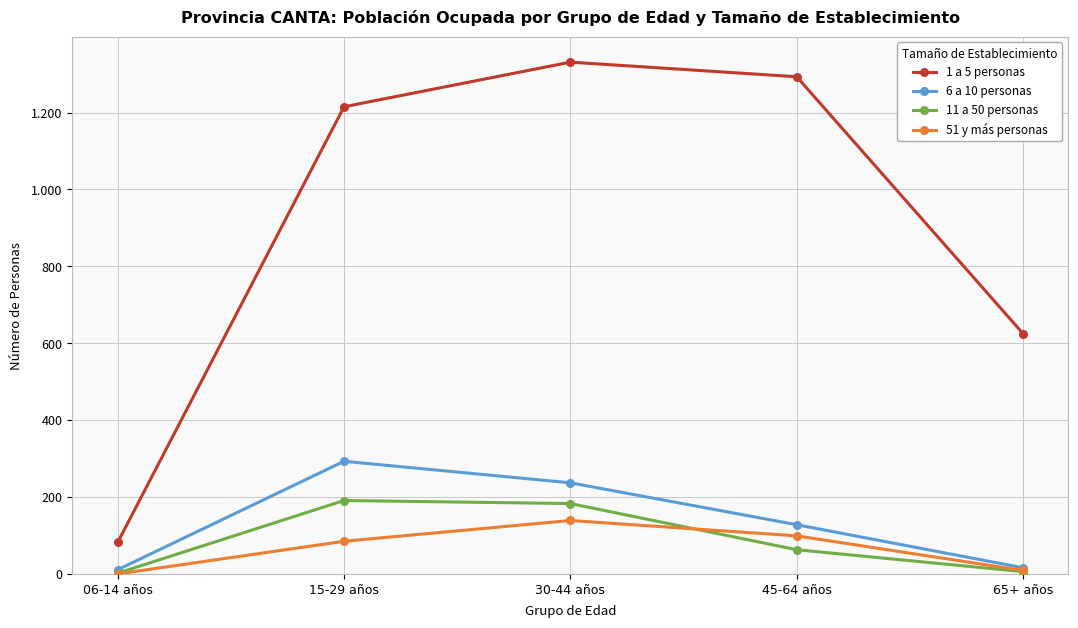

How many intersections are there between 11 a 50 personas and 51 y más personas?

1